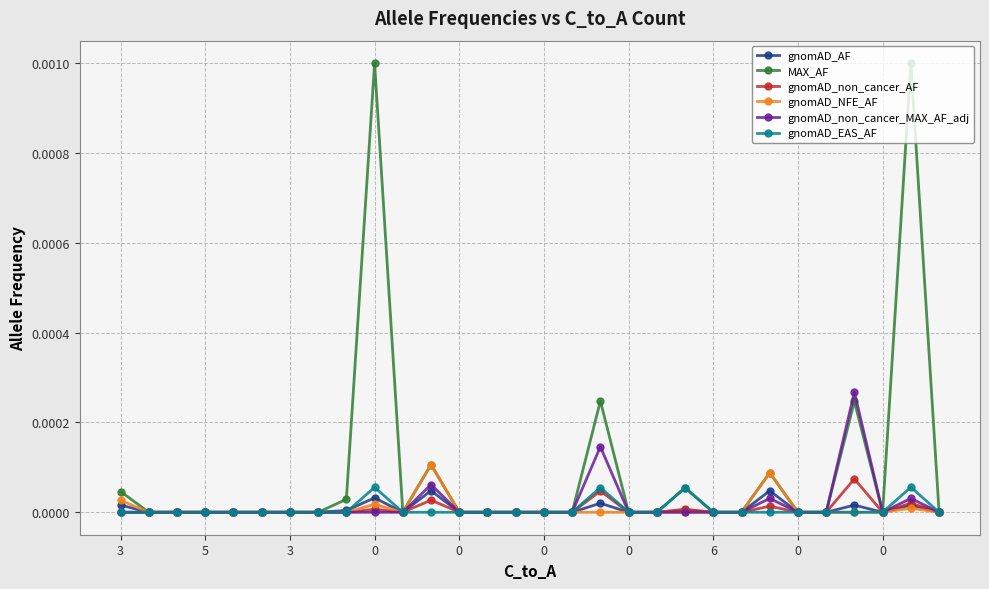

Which series has the largest total across all categories?

MAX_AF